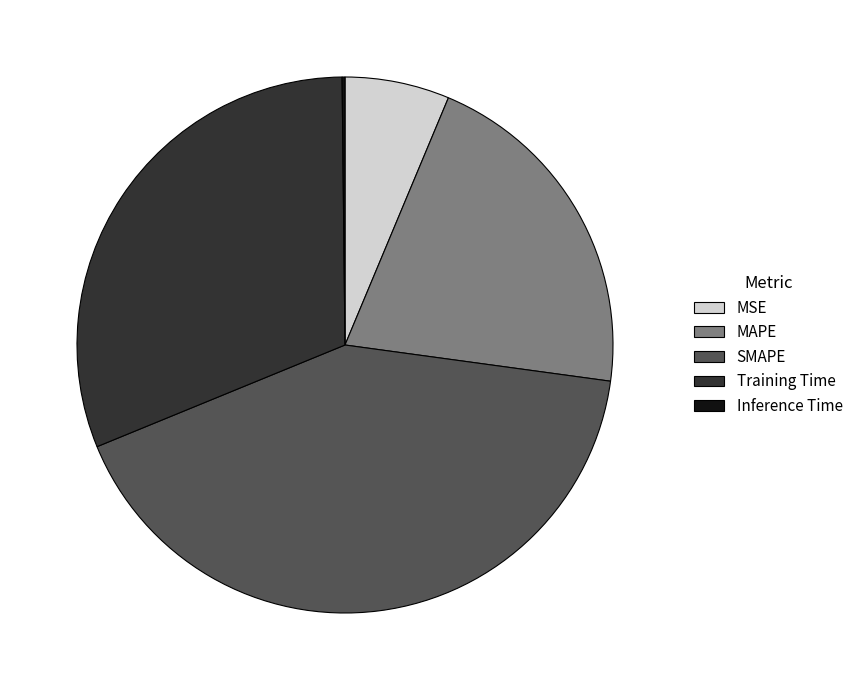

True or false: SMAPE accounts for 51% of the total.

False